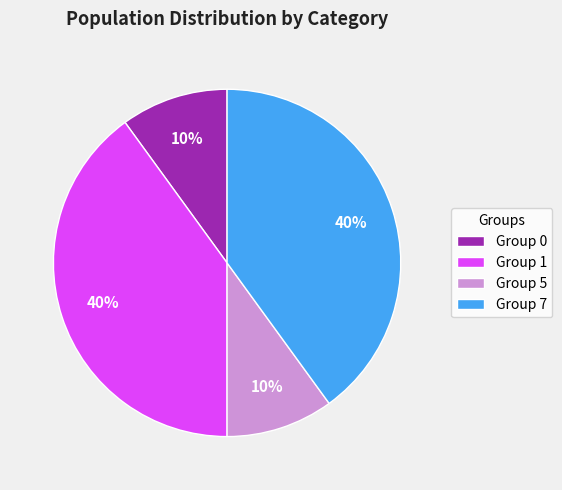

How many slices are in this pie chart?

4